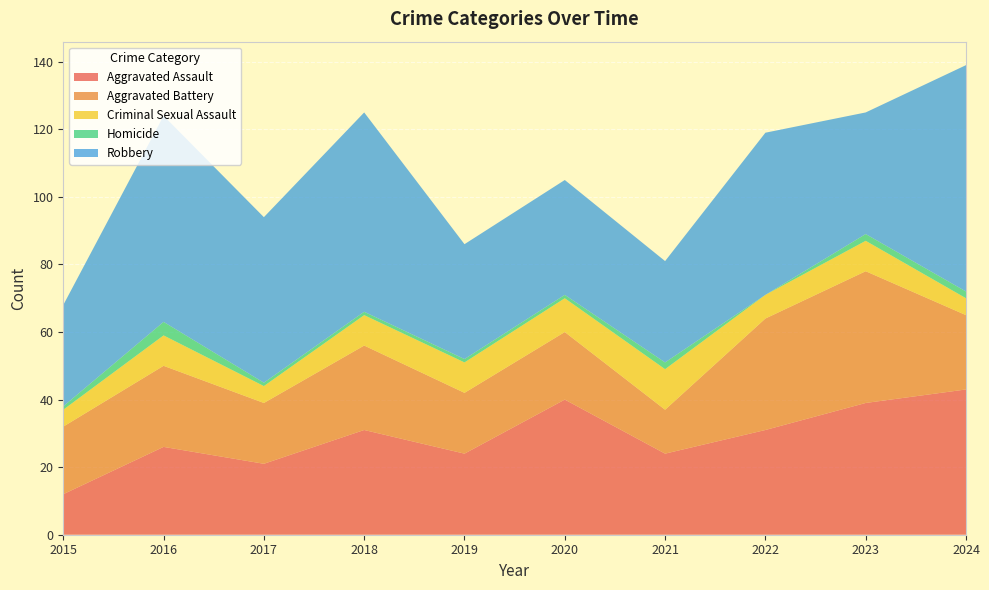

Reading left to right, list all the values displayed in this chart.

Aggravated Assault: 2015=12	2016=26	2017=21	2018=31	2019=24	2020=40	2021=24	2022=31	2023=39	2024=43
Aggravated Battery: 2015=20	2016=24	2017=18	2018=25	2019=18	2020=20	2021=13	2022=33	2023=39	2024=22
Criminal Sexual Assault: 2015=5	2016=9	2017=5	2018=9	2019=9	2020=10	2021=12	2022=7	2023=9	2024=5
Homicide: 2015=1	2016=4	2017=1	2018=1	2019=1	2020=1	2021=2	2022=0	2023=2	2024=2
Robbery: 2015=30	2016=61	2017=49	2018=59	2019=34	2020=34	2021=30	2022=48	2023=36	2024=67